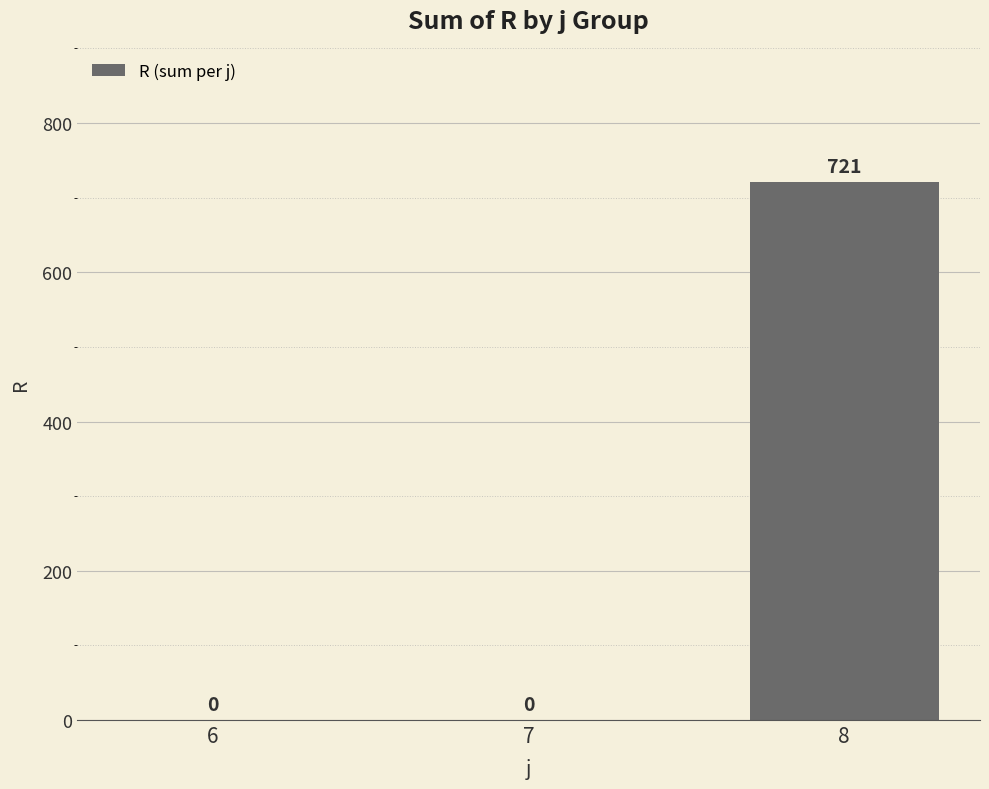

How many values are between 0 and 721?

3